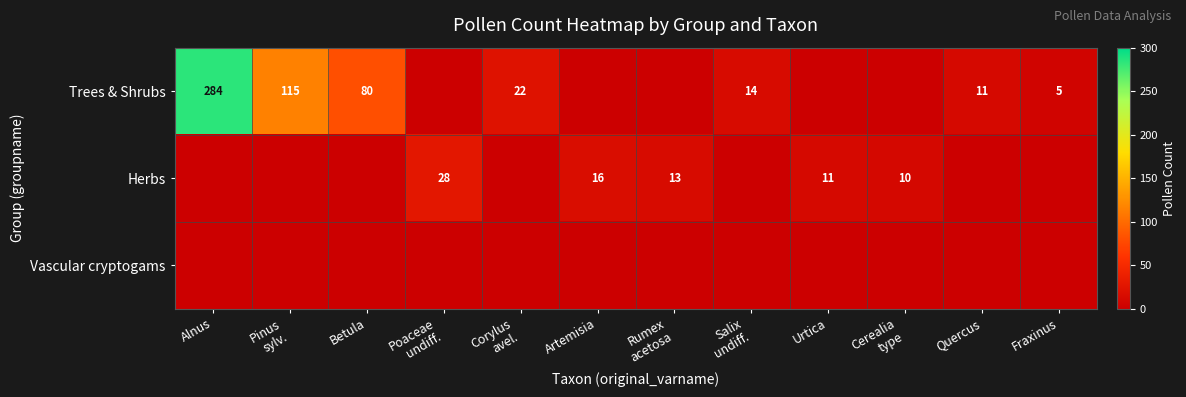

What is the greatest value displayed?

284